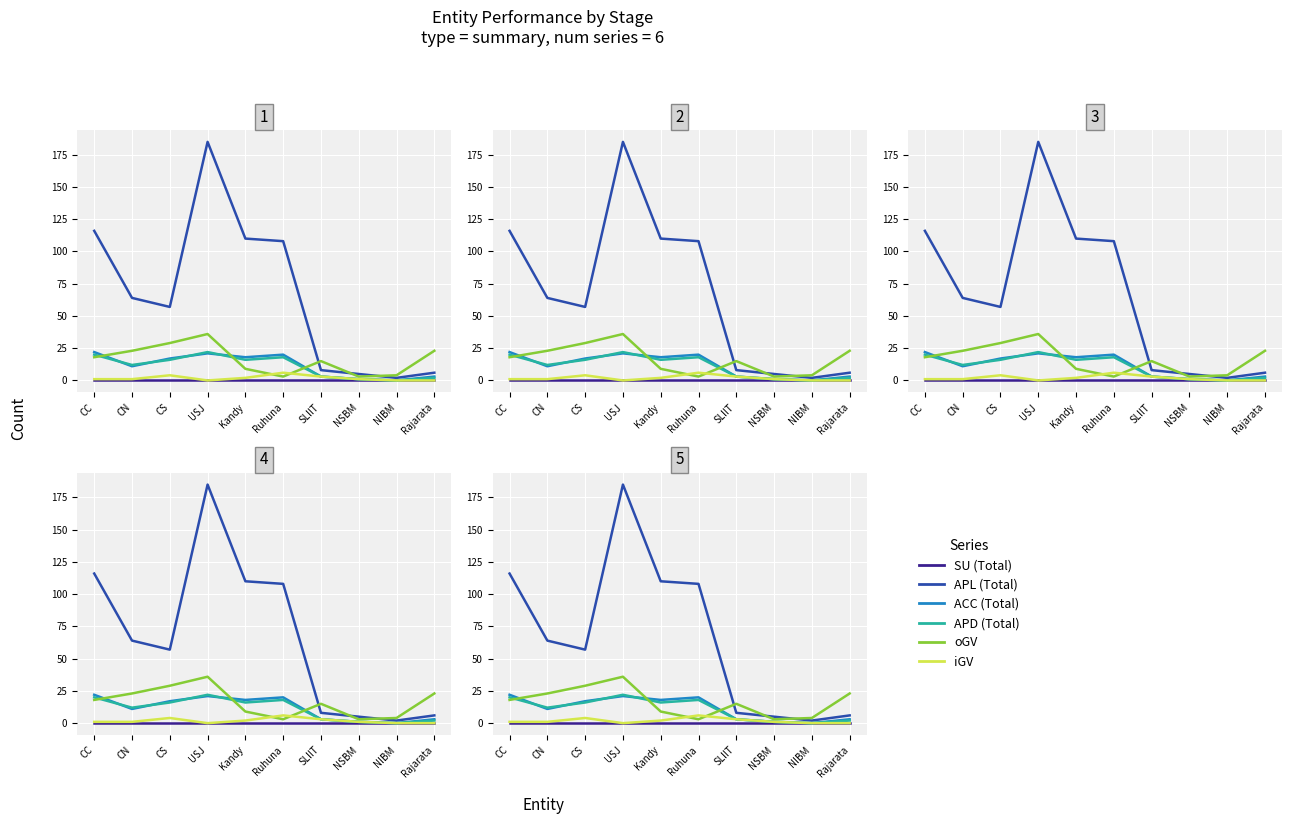

Where is the first local maximum for ACC (Total)?

USJ